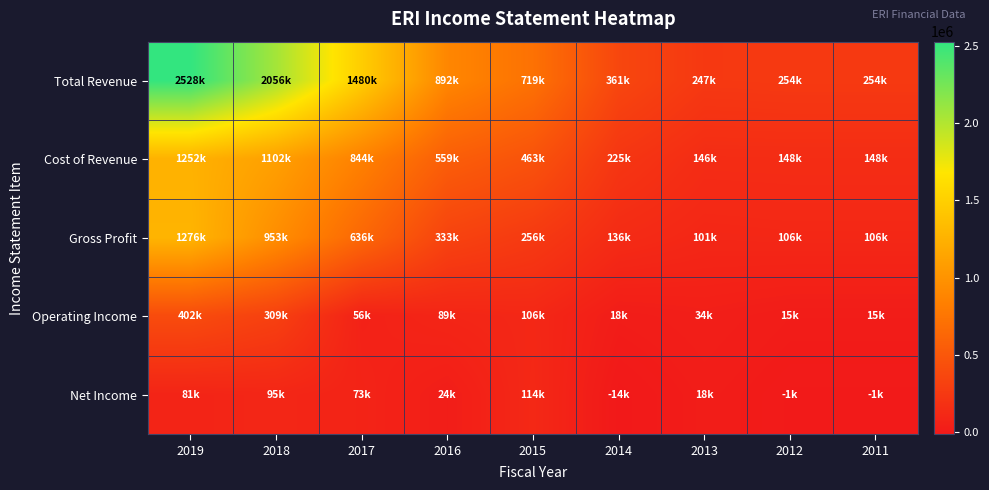

Reading left to right, transcribe all the data shown in this chart.

Total Revenue: 2019=2528200	2018=2056000	2017=1480800	2016=892900	2015=719800	2014=361800	2013=247200	2012=254700	2011=254700
Cost of Revenue: 2019=1252100	2018=1102200	2017=844400	2016=559500	2015=463300	2014=225500	2013=146100	2012=148400	2011=148400
Gross Profit: 2019=1276100	2018=953800	2017=636400	2016=333400	2015=256500	2014=136300	2013=101100	2012=106300	2011=106300
Operating Income: 2019=402500	2018=309900	2017=56400	2016=89000	2015=106200	2014=18200	2013=34600	2012=15800	2011=15800
Net Income: 2019=81000	2018=95200	2017=73400	2016=24800	2015=114200	2014=-14400	2013=18900	2012=-1000	2011=-1000